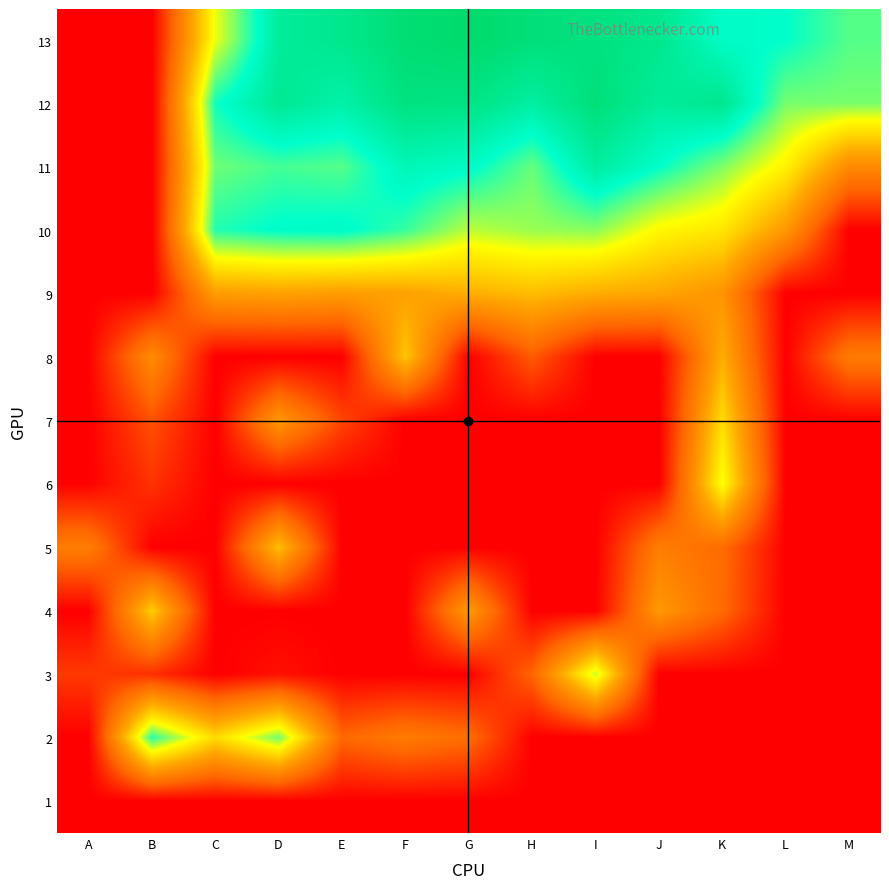

List the series in order of their peak value, highest first.

13, 12, 11, 10, 2, 3, 6, 7, 4, 8, 5, 9, 1